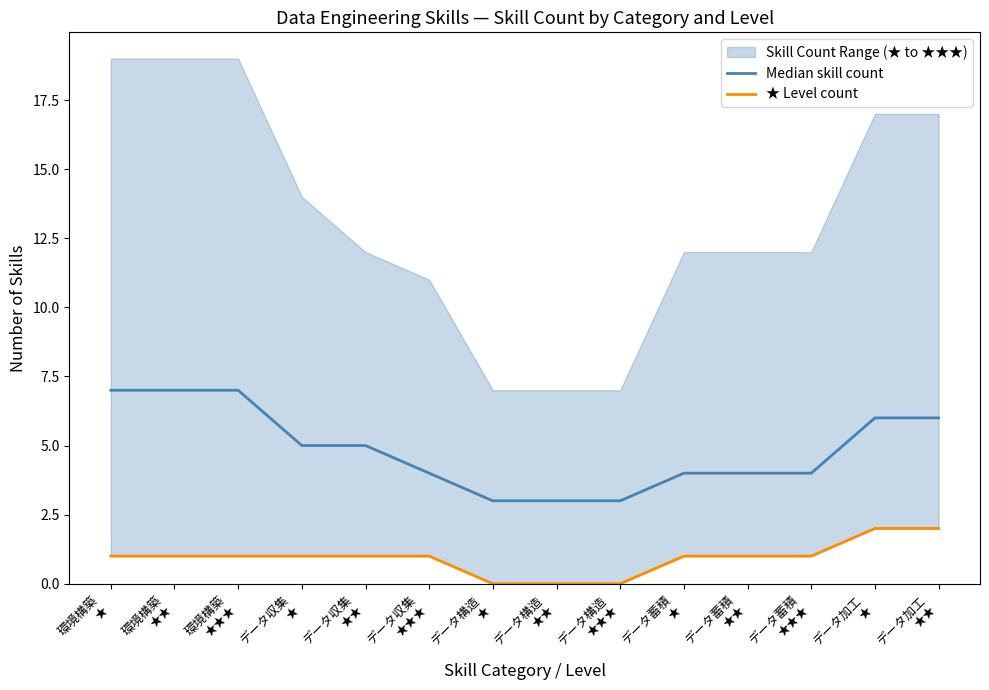

What is the sum of all ★ Level count values?

13